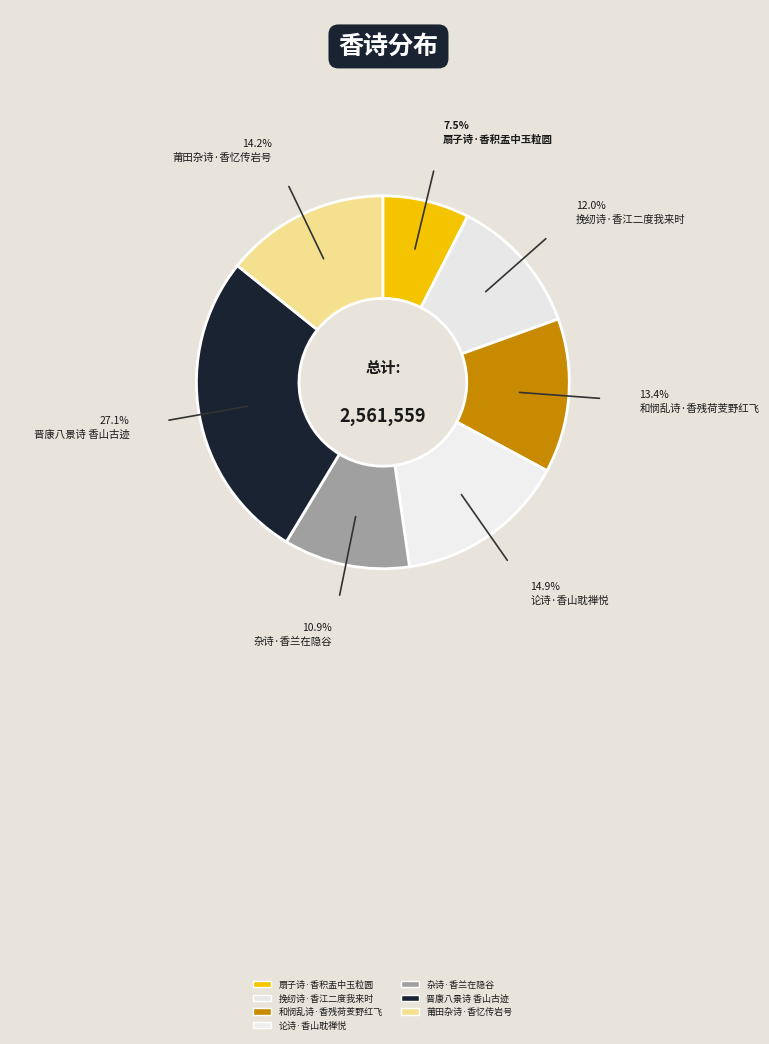

How much of the chart is everything except 论诗·香山耽禅悦?

85.1%